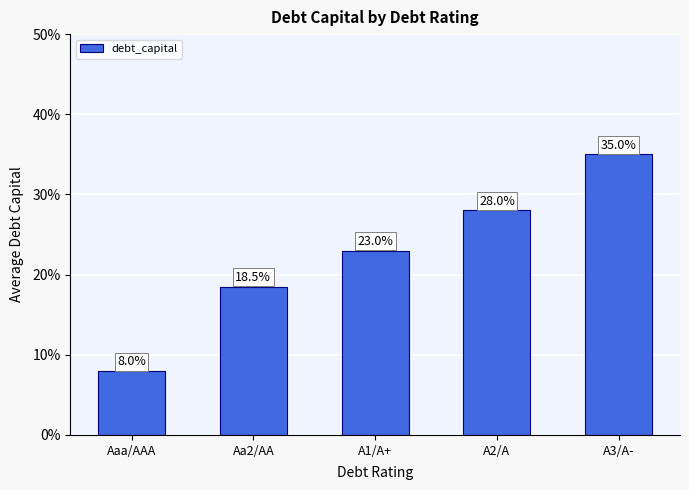

What value does the data have at A1/A+?

0.2